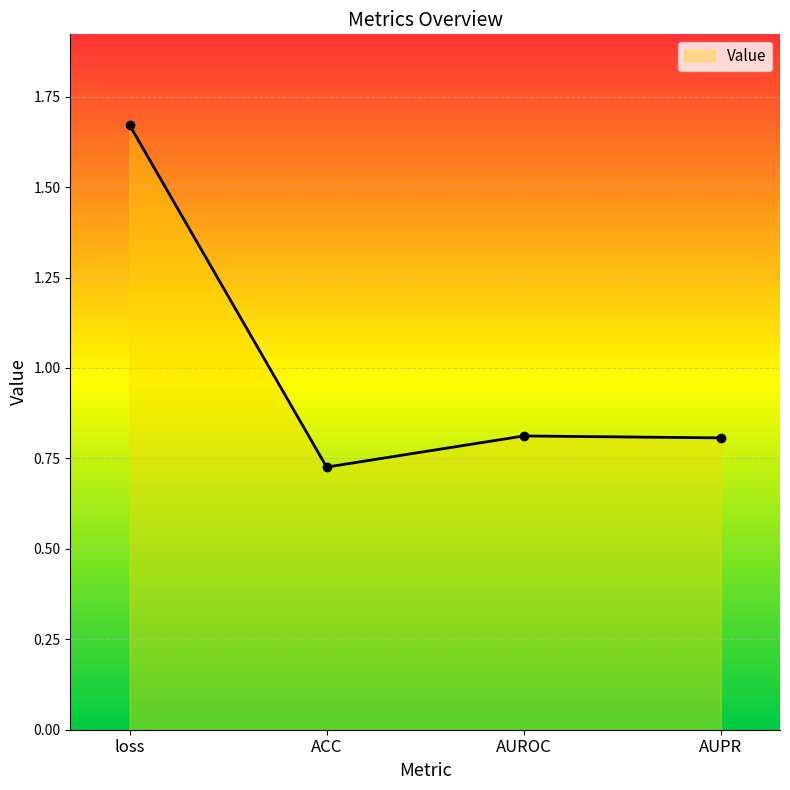

Is it true that the value at ACC is 0.7?

True